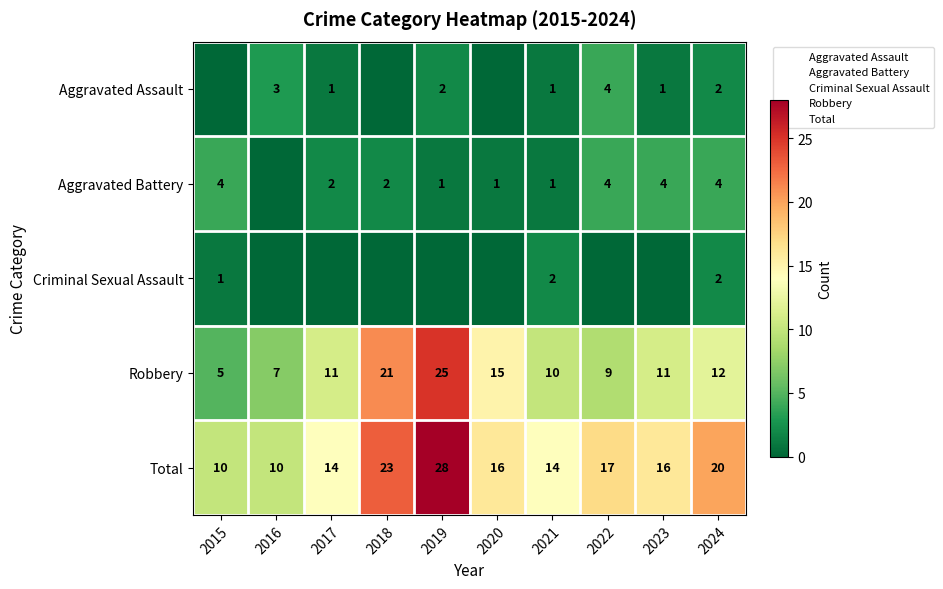

How many data points in Total are less than 16?

4